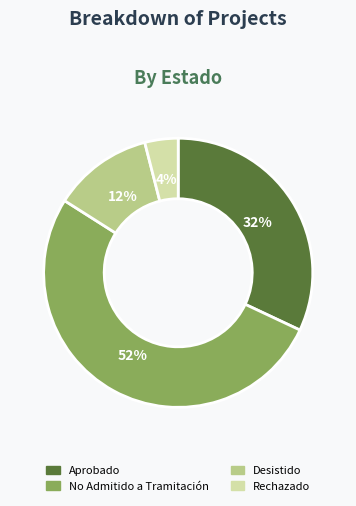

Is the sum of No Admitido a Tramitación and Aprobado greater than half?

Yes